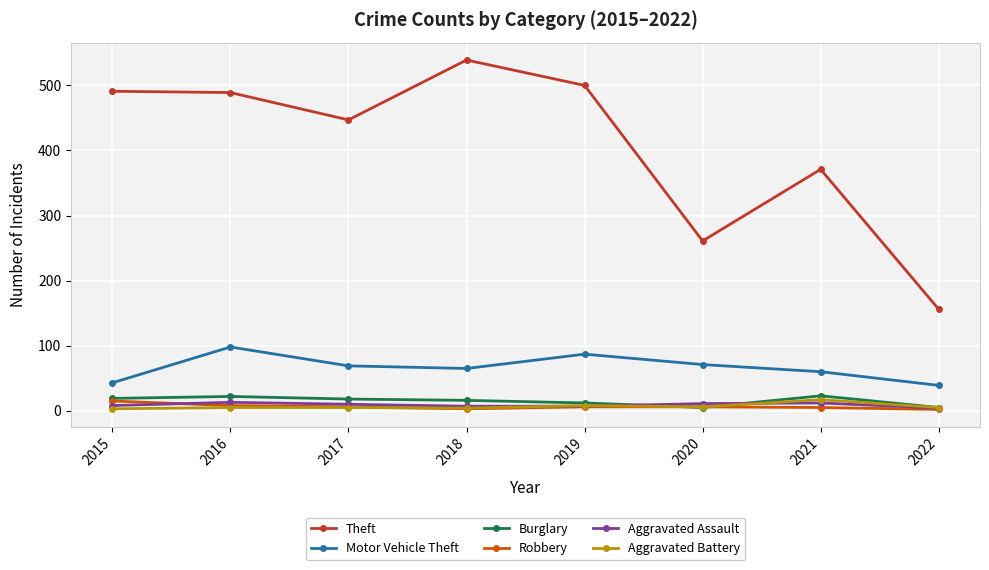

Which series has the largest total across all categories?

Theft